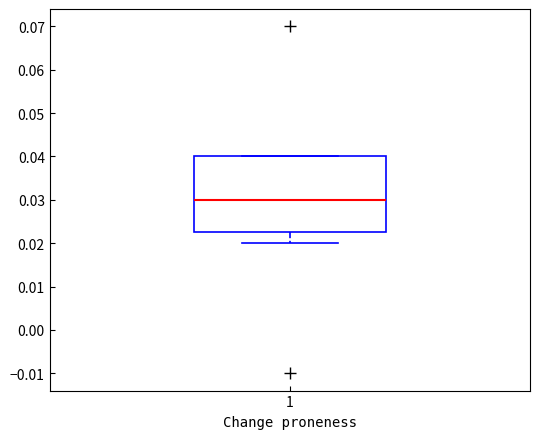

Where is the lower edge of the box at x = 1 on the y-axis? The values are not printed on the chart, so give them approximately, as read against the axis.

0.023